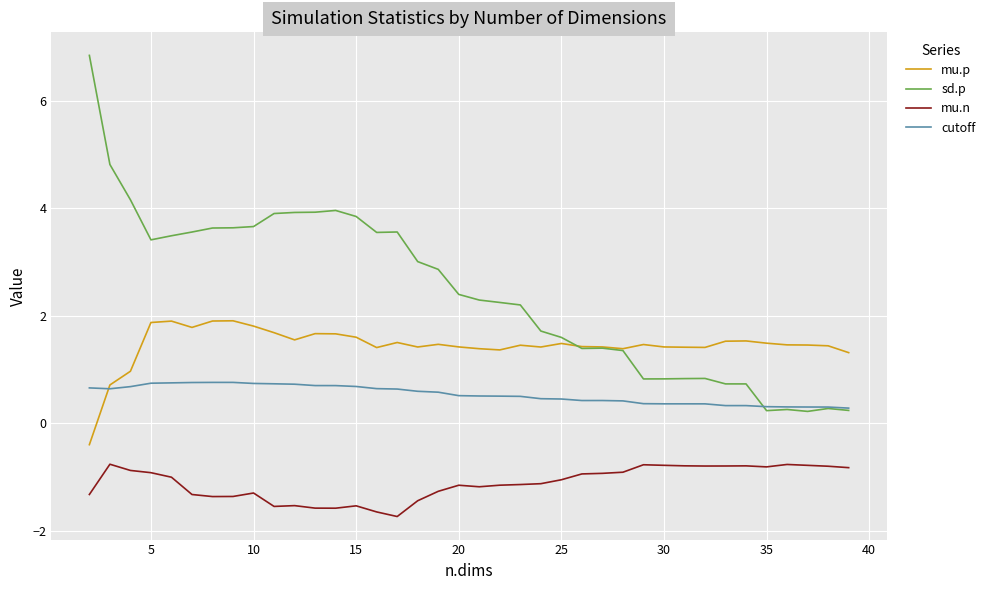

True or false: mu.n and cutoff cross at least once.

False